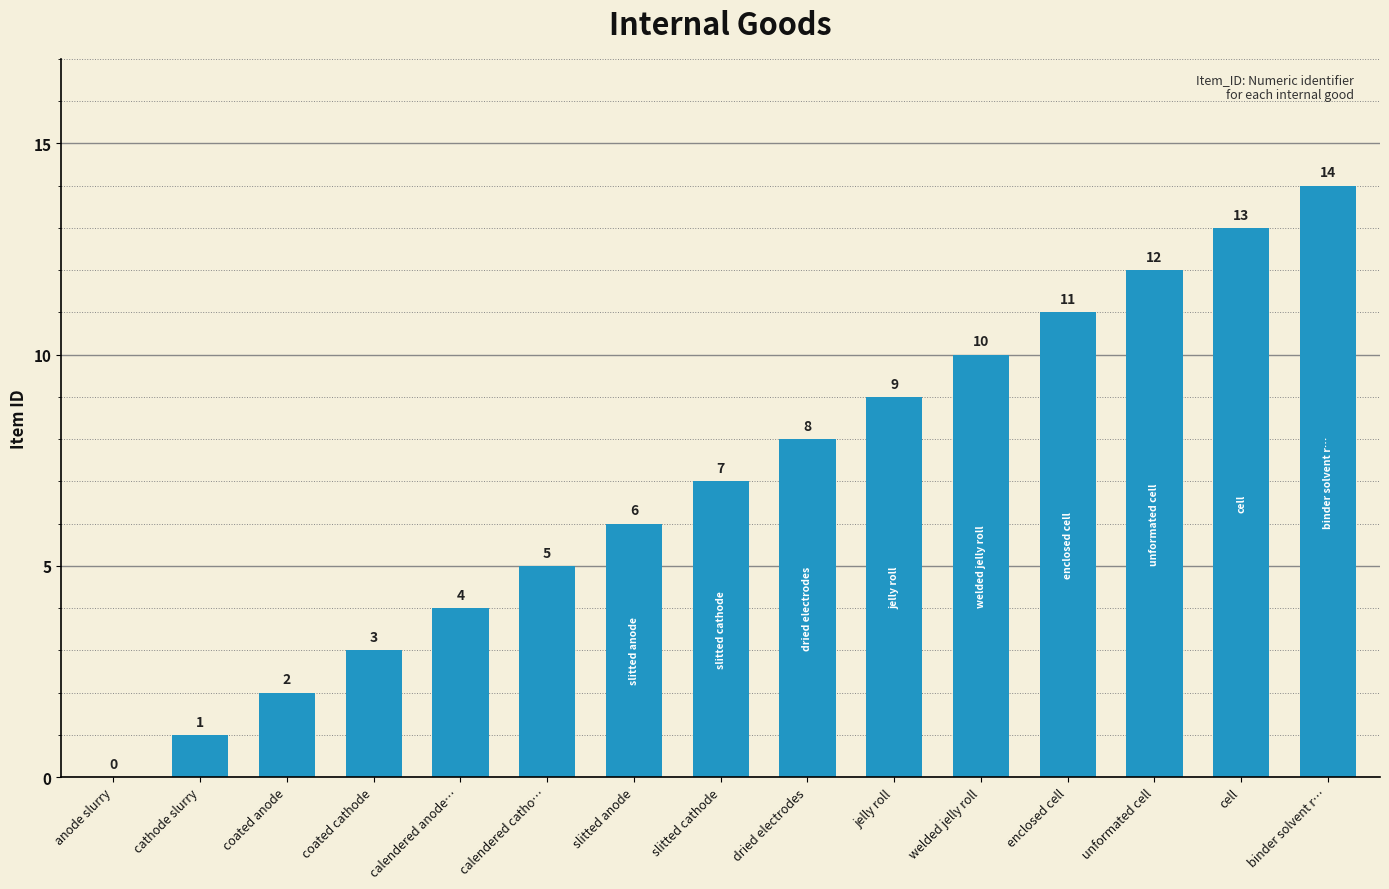

True or false: the data shows 3 at coated anode.

False